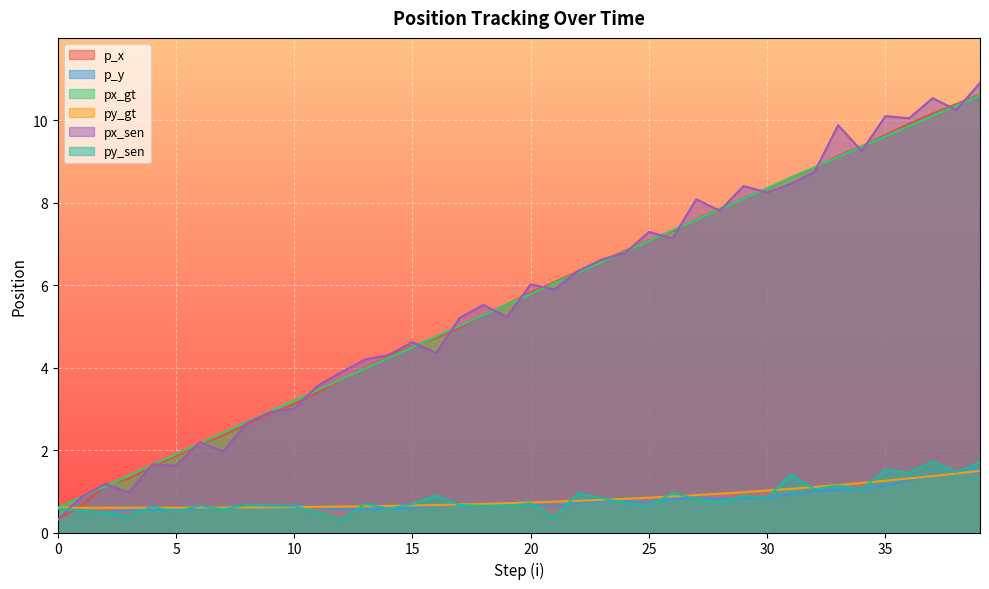

What is the approximate value of px_gt at 29?

8.1